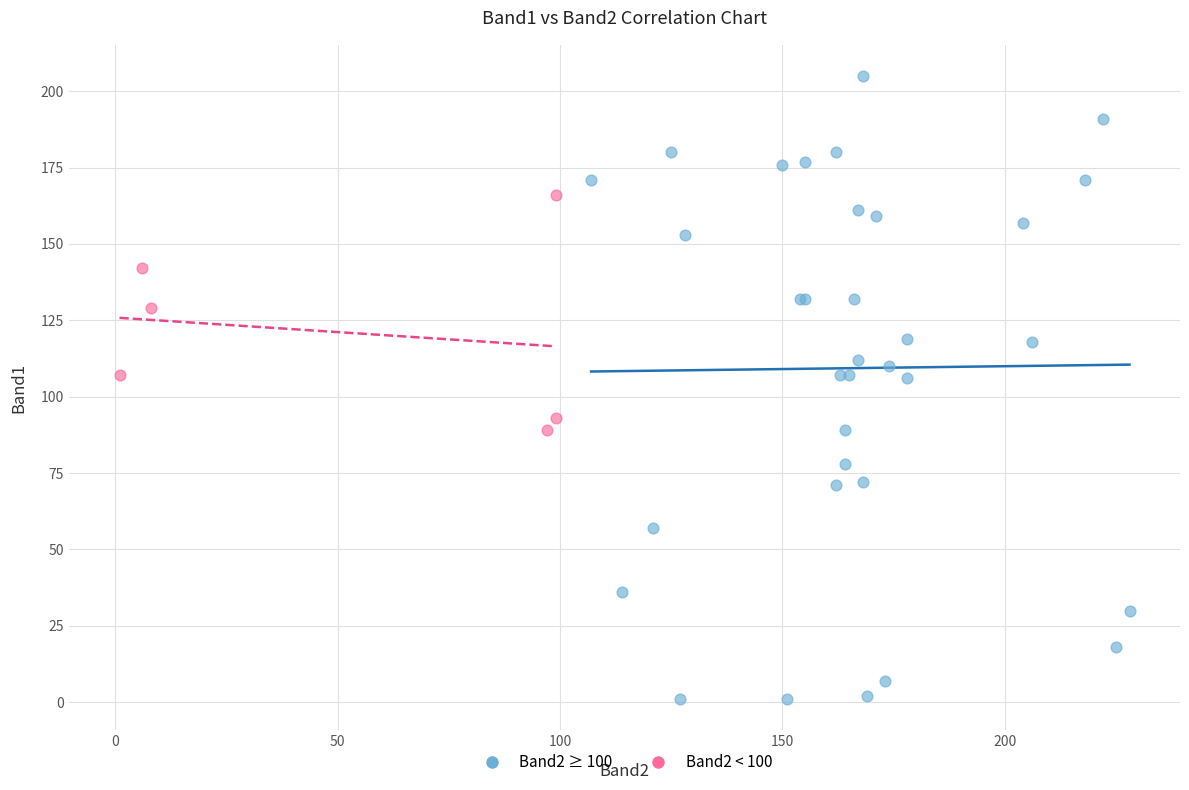

Which series has the largest Y range (max minus min)?

Band2 ≥ 100